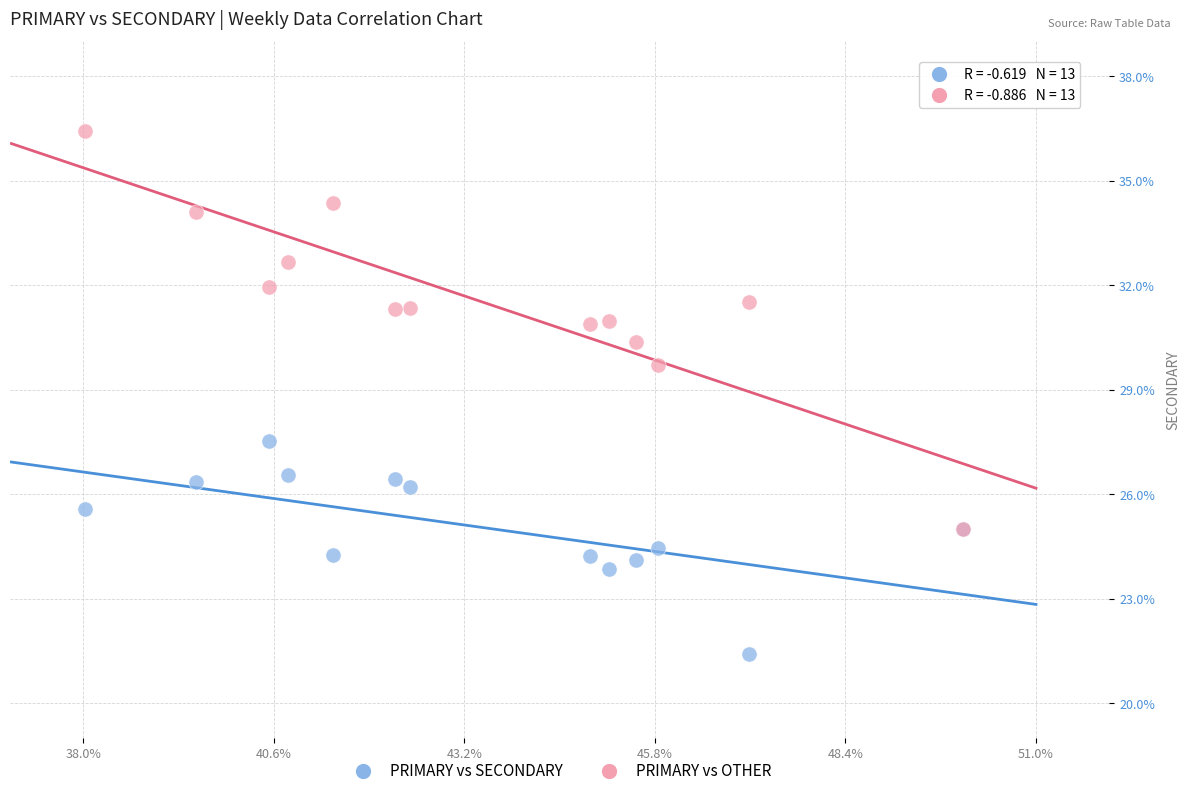

Which series reaches the minimum Y coordinate?

PRIMARY vs SECONDARY